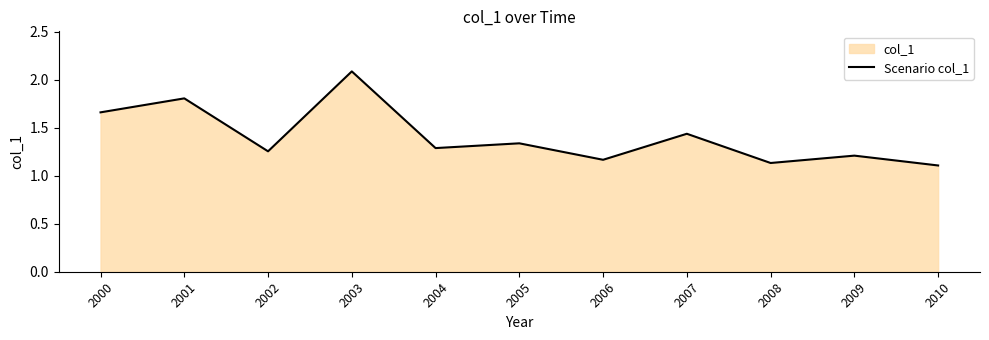

At which label is the value closest to 1?

2010